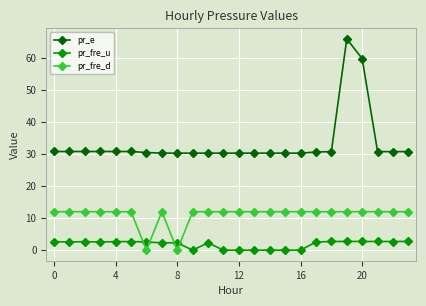

True or false: pr_fre_u has more than 0 interior local peaks.

True